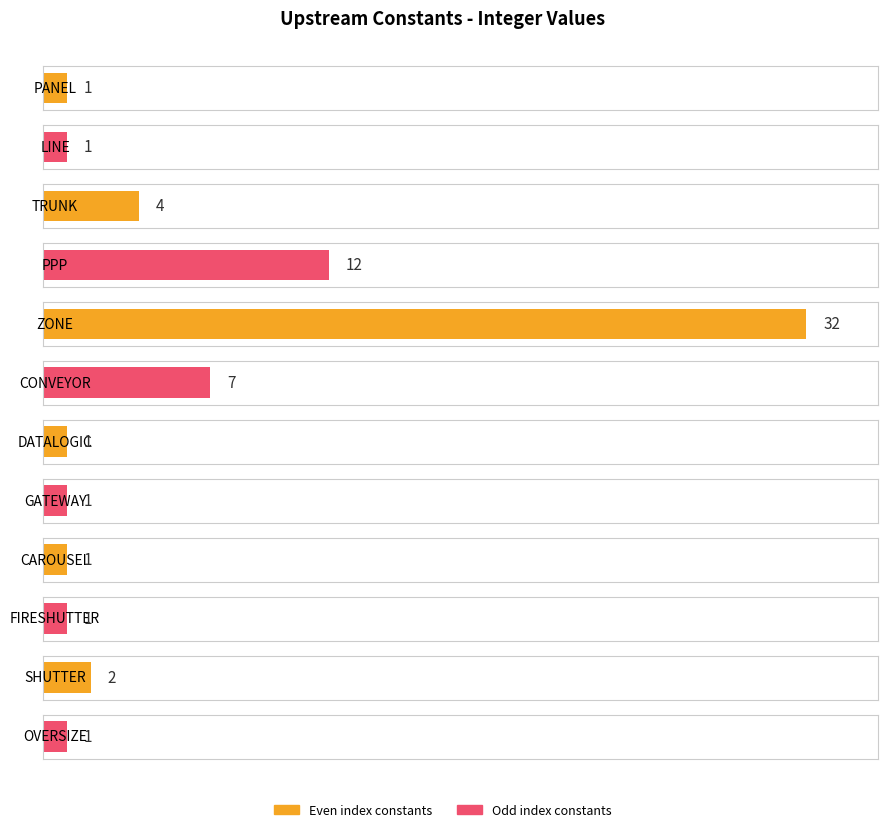

True or false: the data shows 3 at ConstSHUTTERNumber.

False